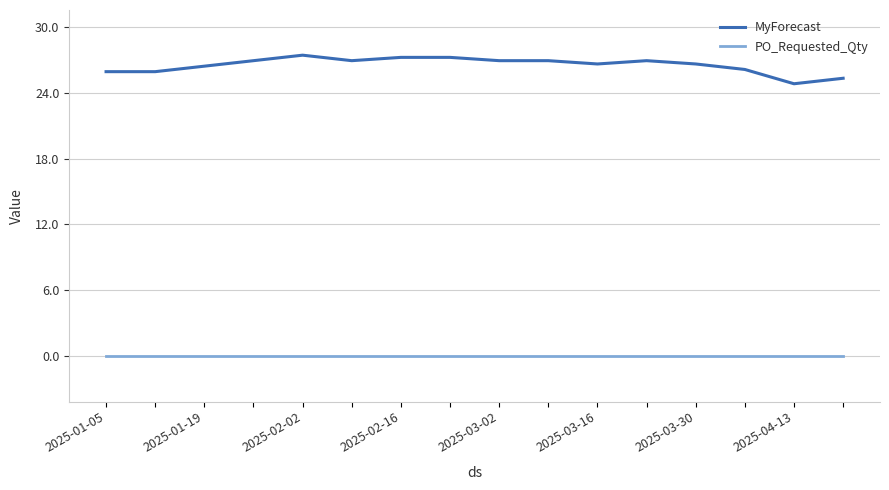

What is the maximum value shown in the chart?

27.4